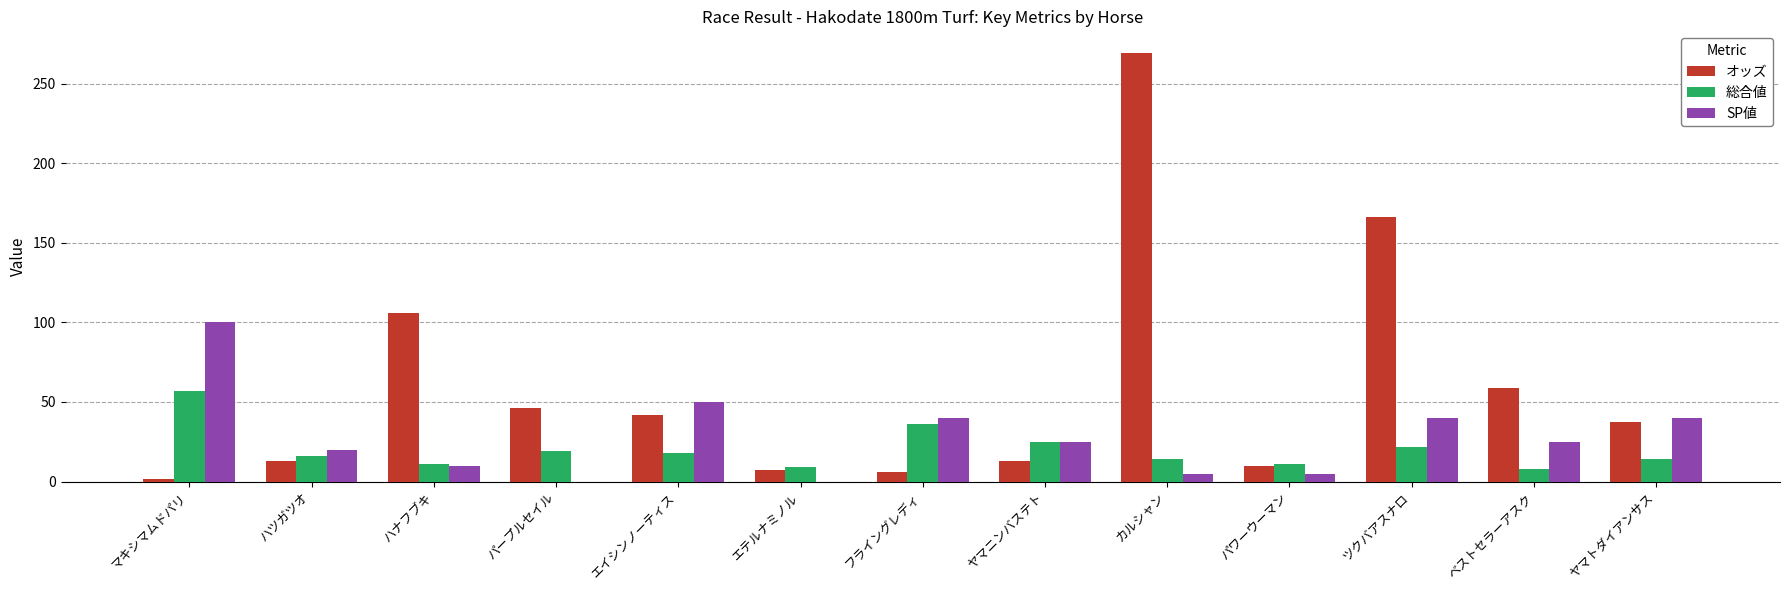

Between フライングレディ and カルシャン, which series saw the biggest shift?

オッズ